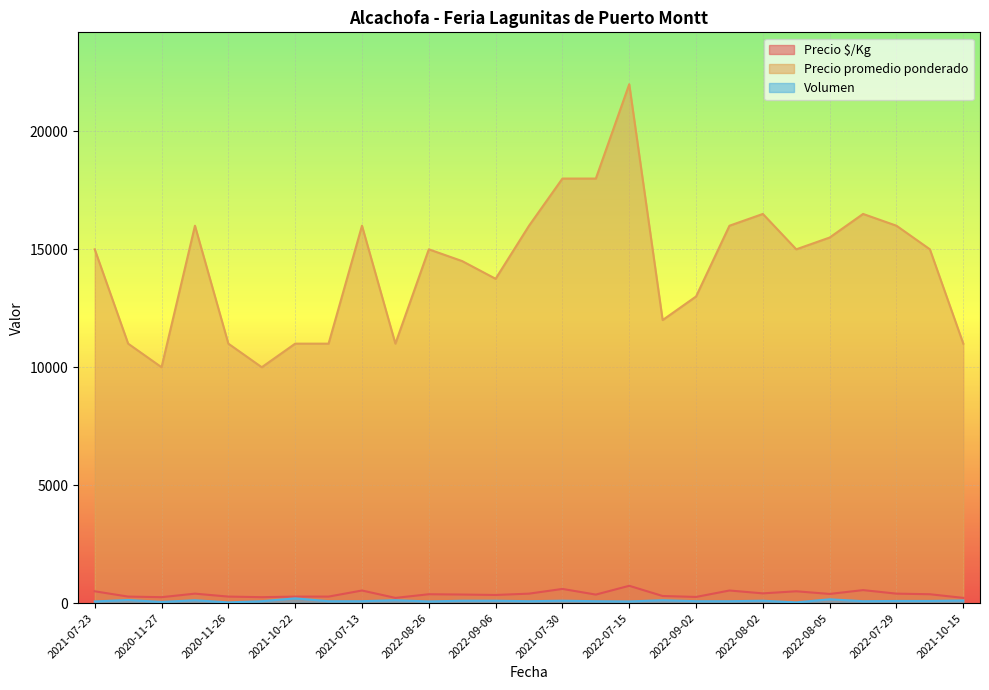

True or false: Precio $/Kg and Volumen cross at least once.

False